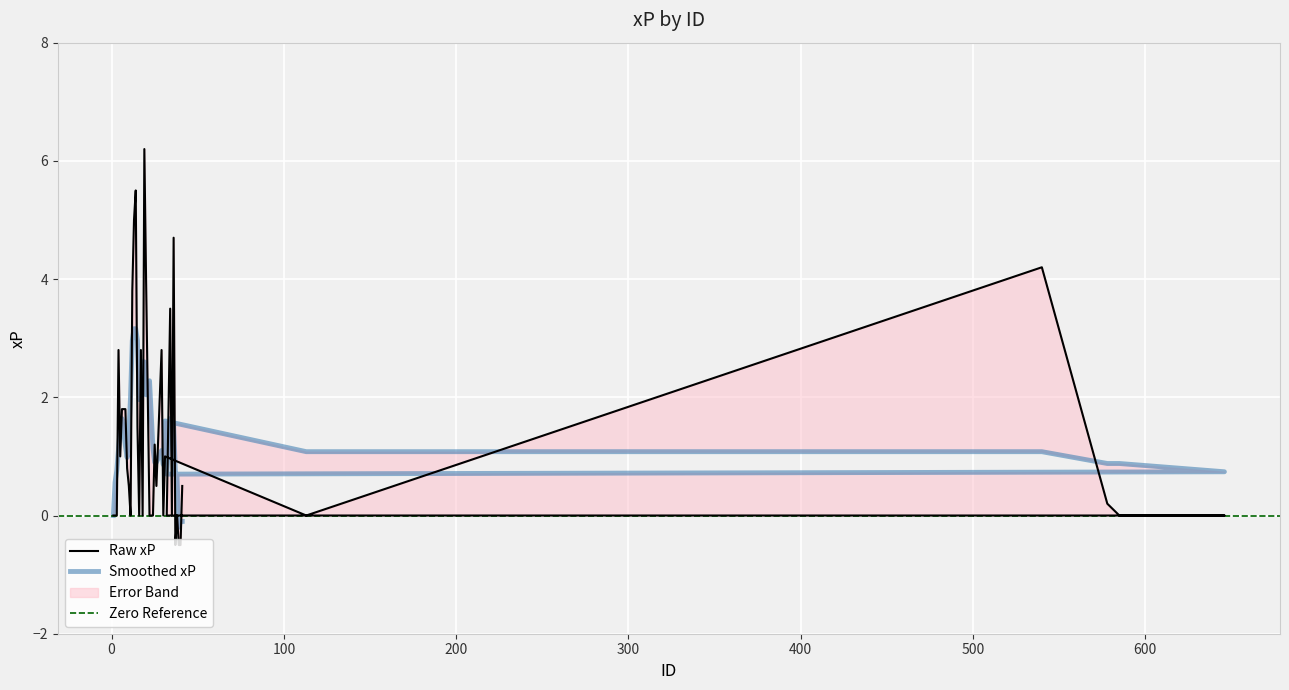

What is the difference between the values at 13 and 41?

4.5